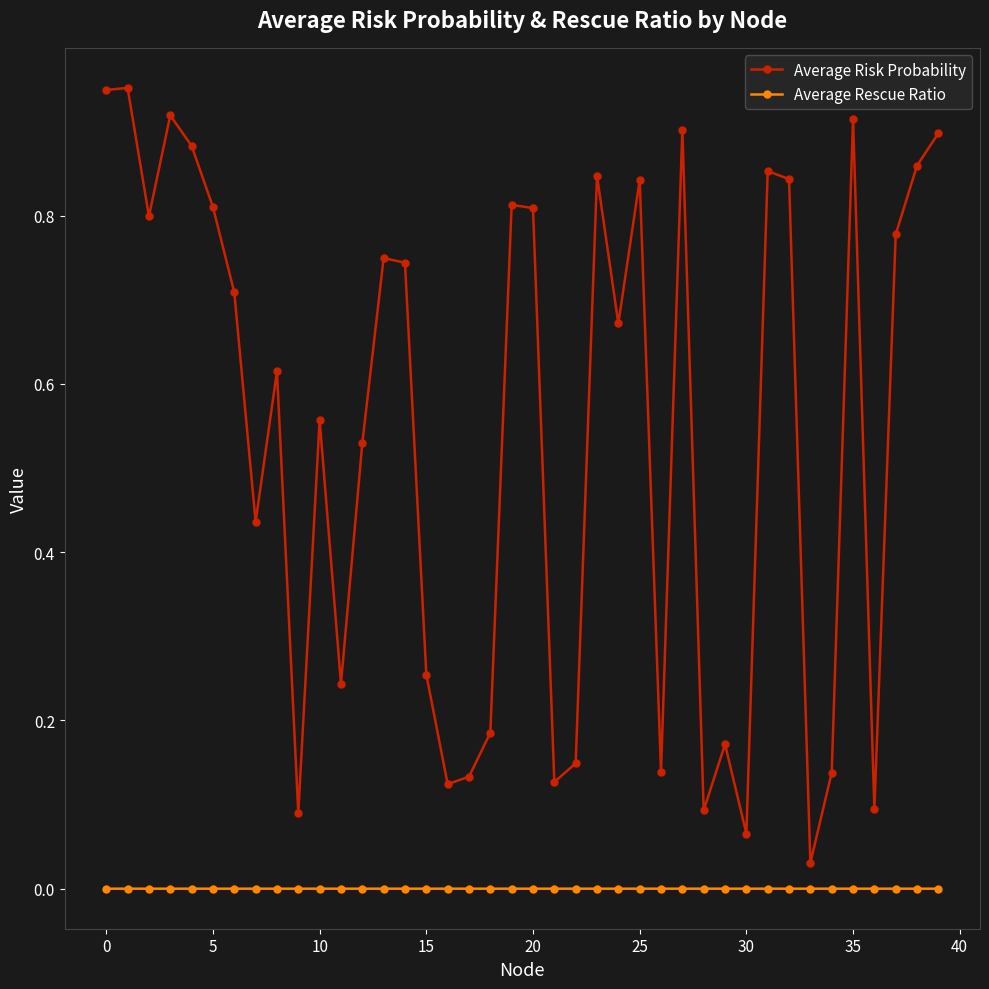

Which series has the largest total across all categories?

Average Risk Probability